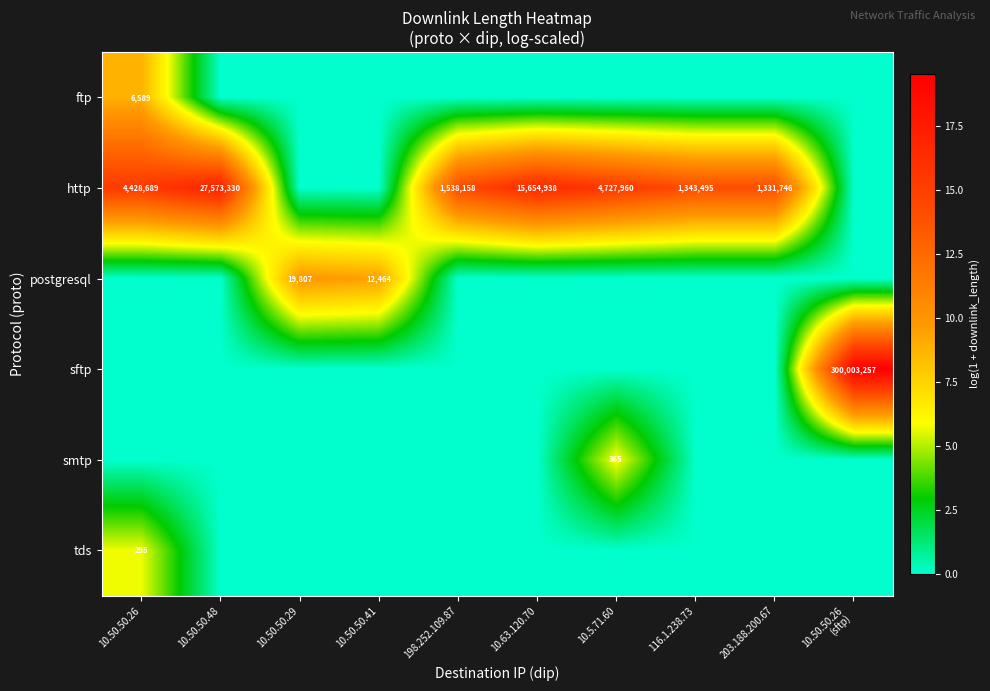

What is the difference between the second highest and second lowest values in the postgresql series?

9.4